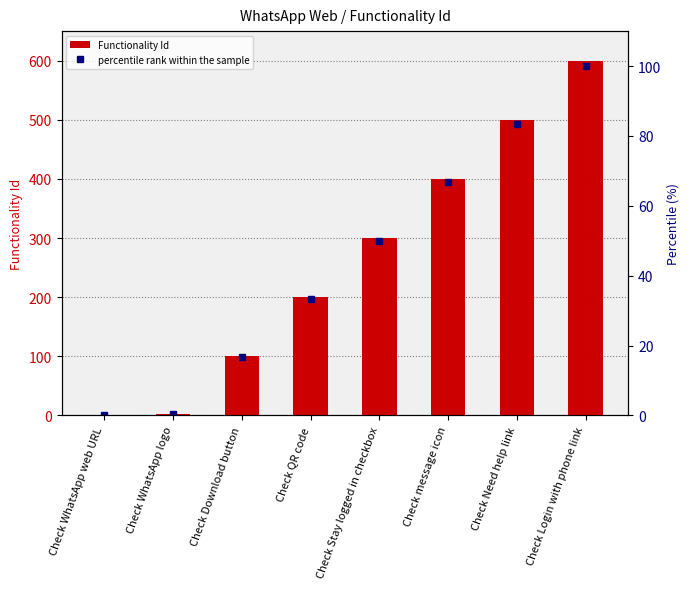

Which has a higher value, Check Login with phone link or Check message icon?

Check Login with phone link